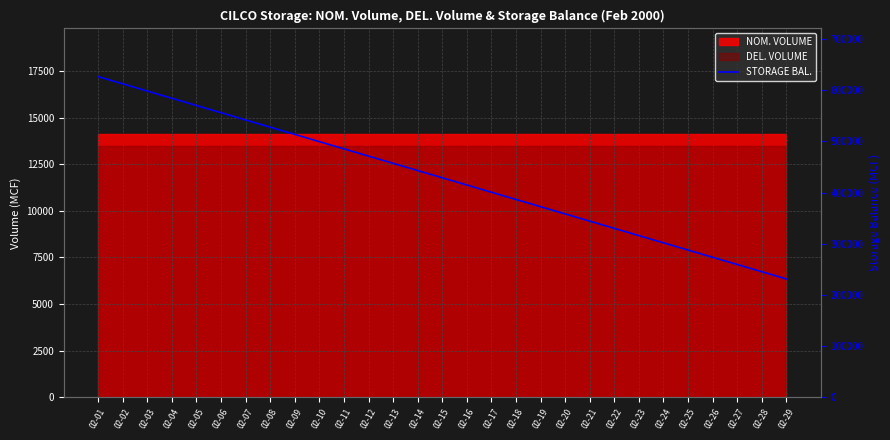

Reading left to right, list all the values displayed in this chart.

626872	612742	598612	584482	570352	556222	542092	527962	513832	499702	485572	471442	457312	443182	429052	414922	400792	386662	372532	358402	344272	330142	316012	301882	287752	273622	259492	245362	231232